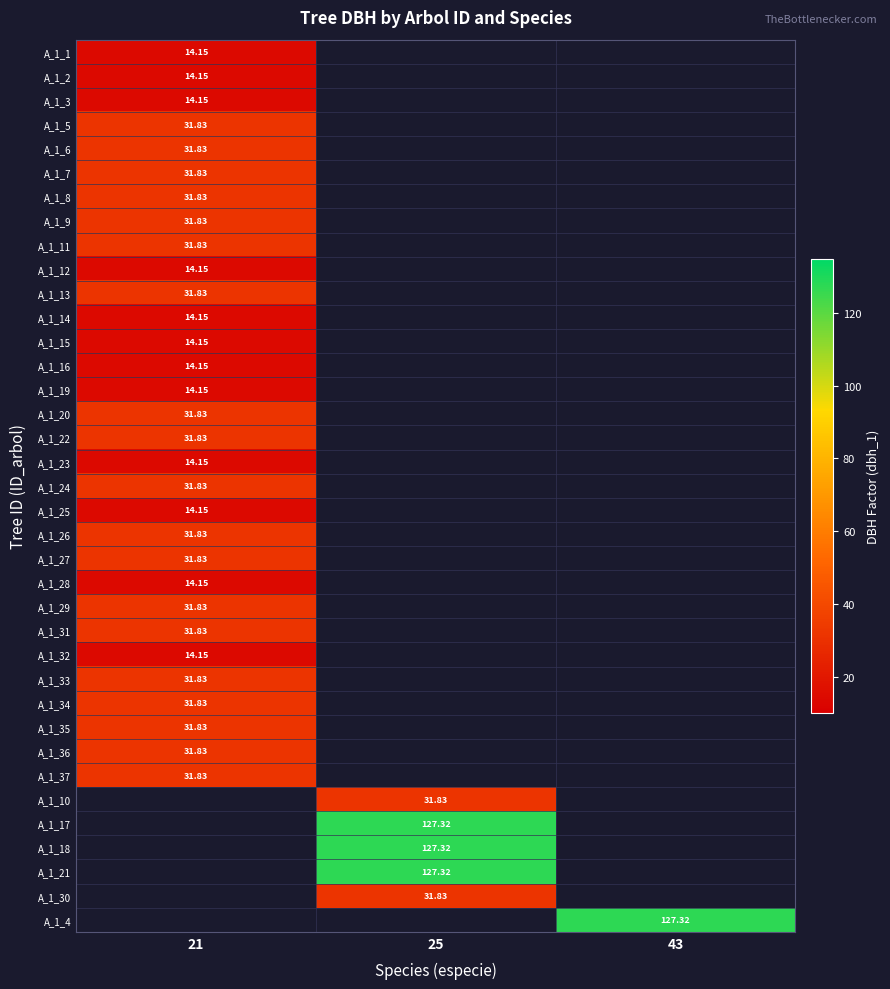

At how many categories does at least one series exceed 112?

2